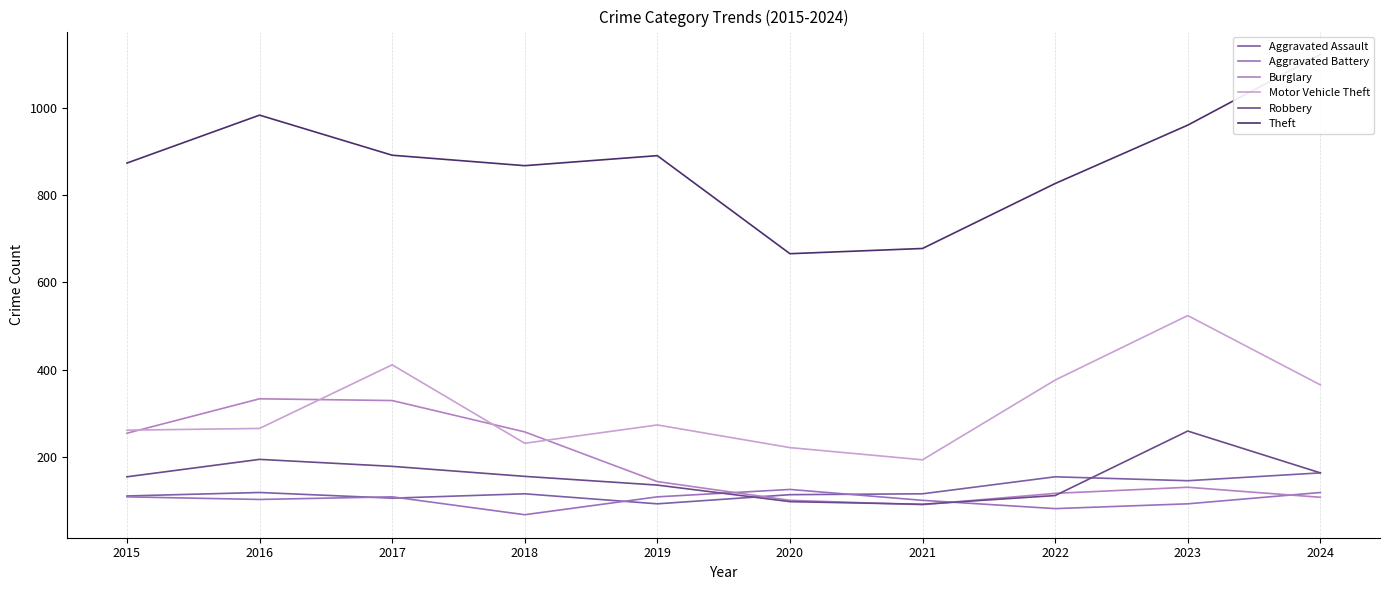

At which category does Motor Vehicle Theft reach its first local peak?

2017